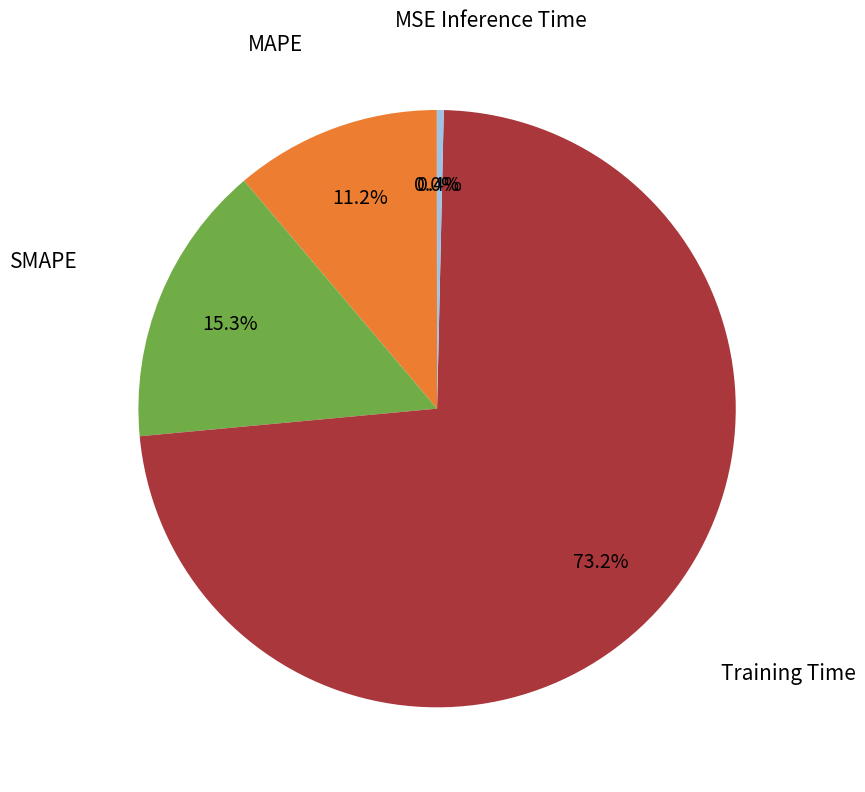

Is there a majority slice in this chart?

Yes